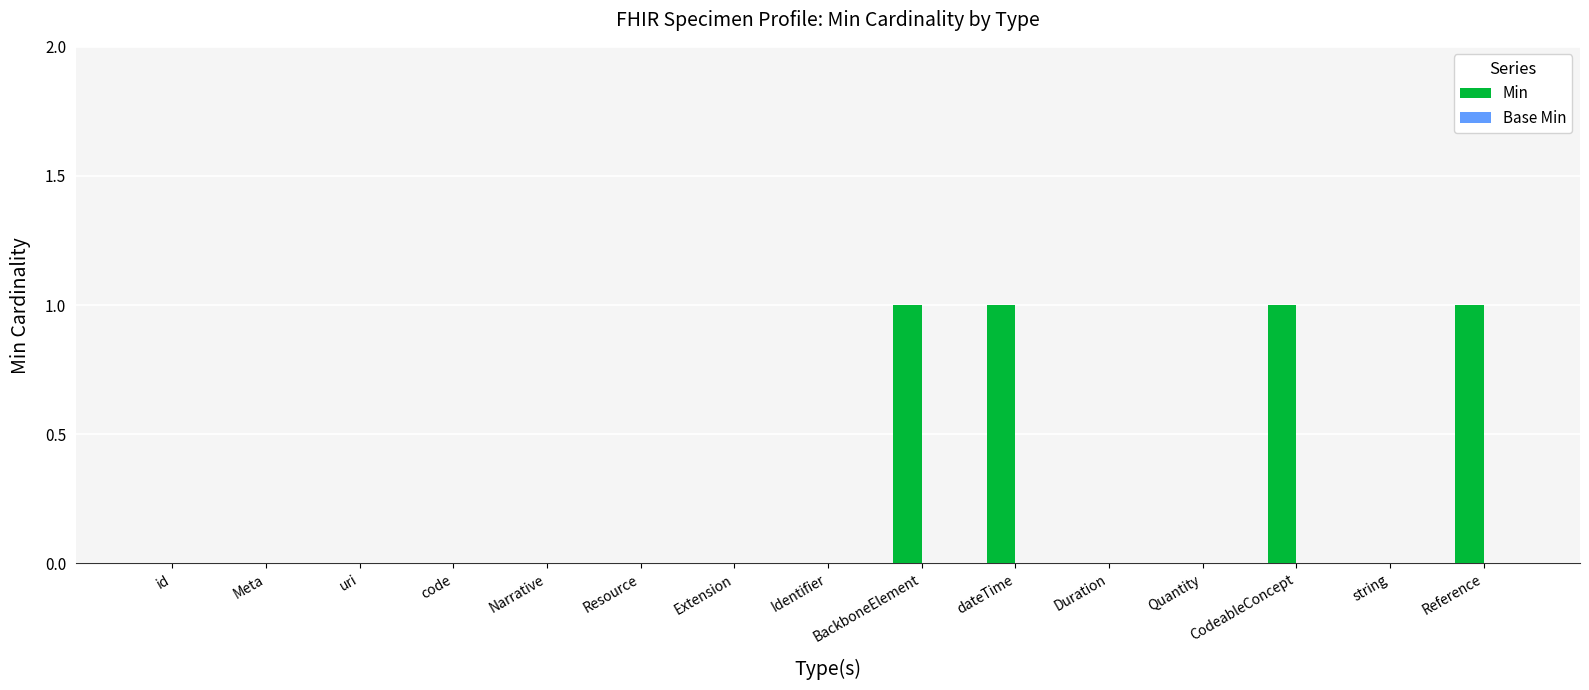

True or false: the data shows 2 at Reference.

False